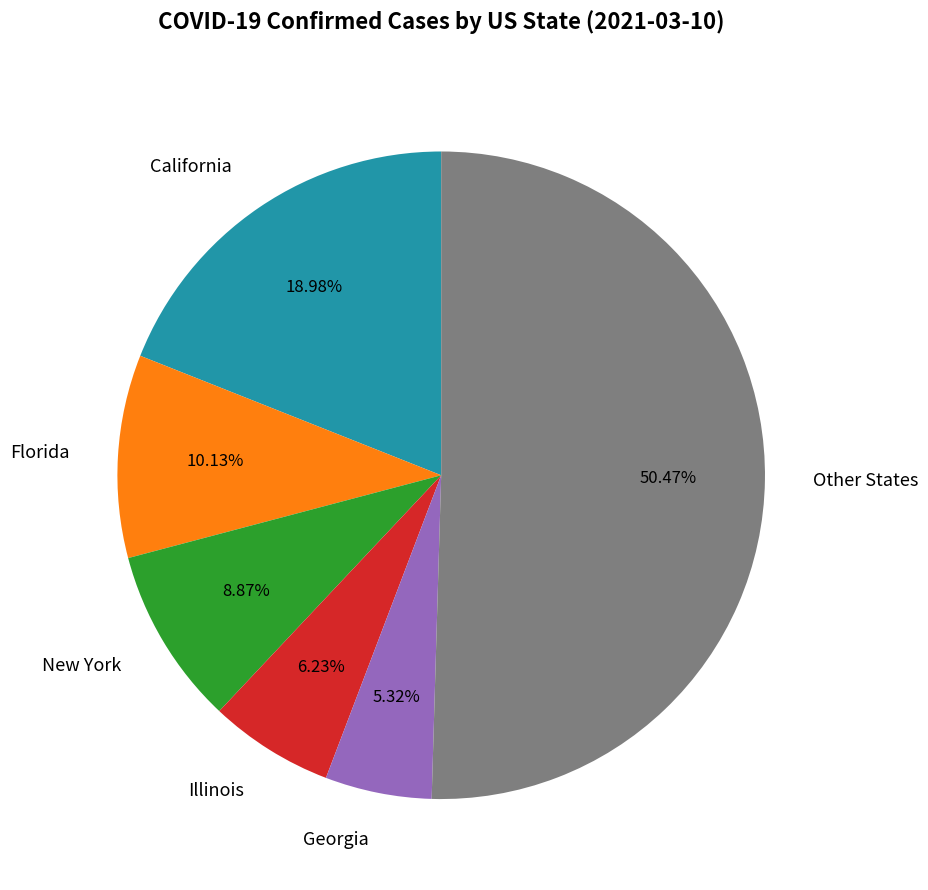

Which has a higher value, Illinois or Other States?

Other States